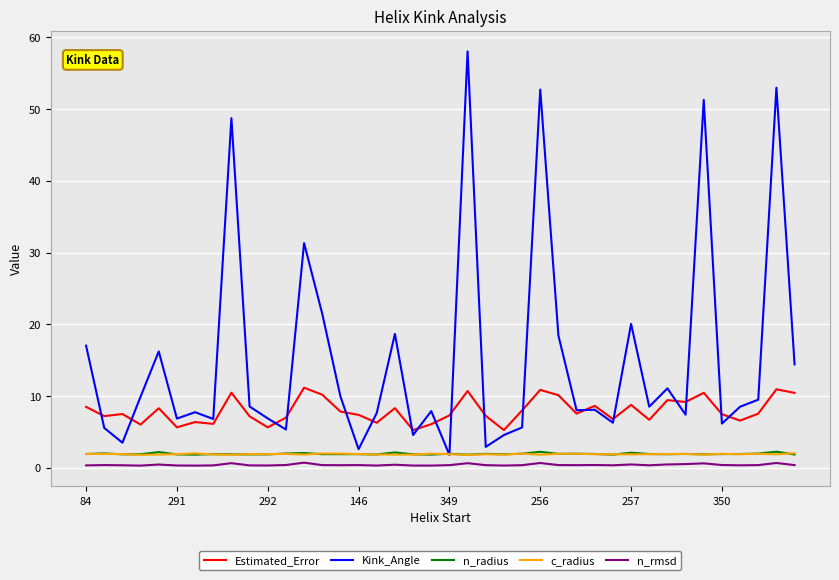

What are all the series names shown in the legend?

Estimated_Error, Kink_Angle, n_radius, c_radius, n_rmsd